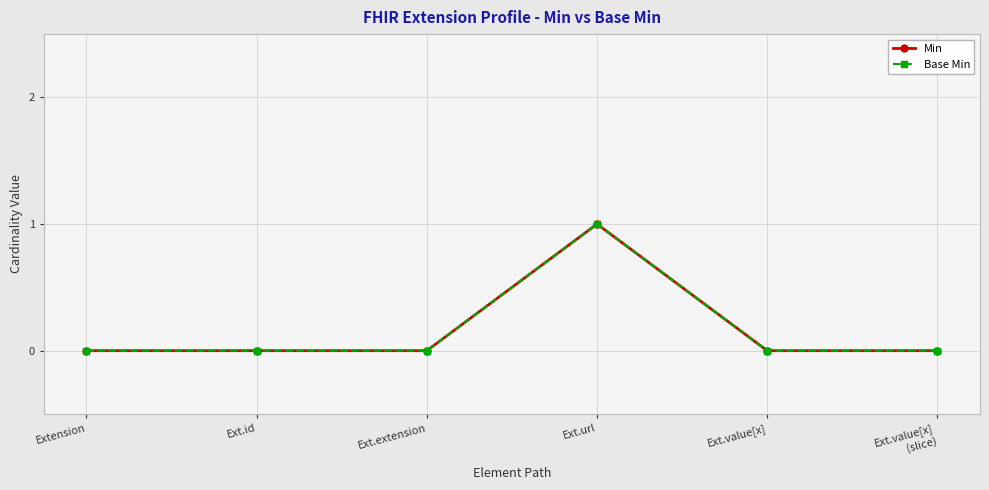

True or false: Base Min and Min intersect in this chart.

False